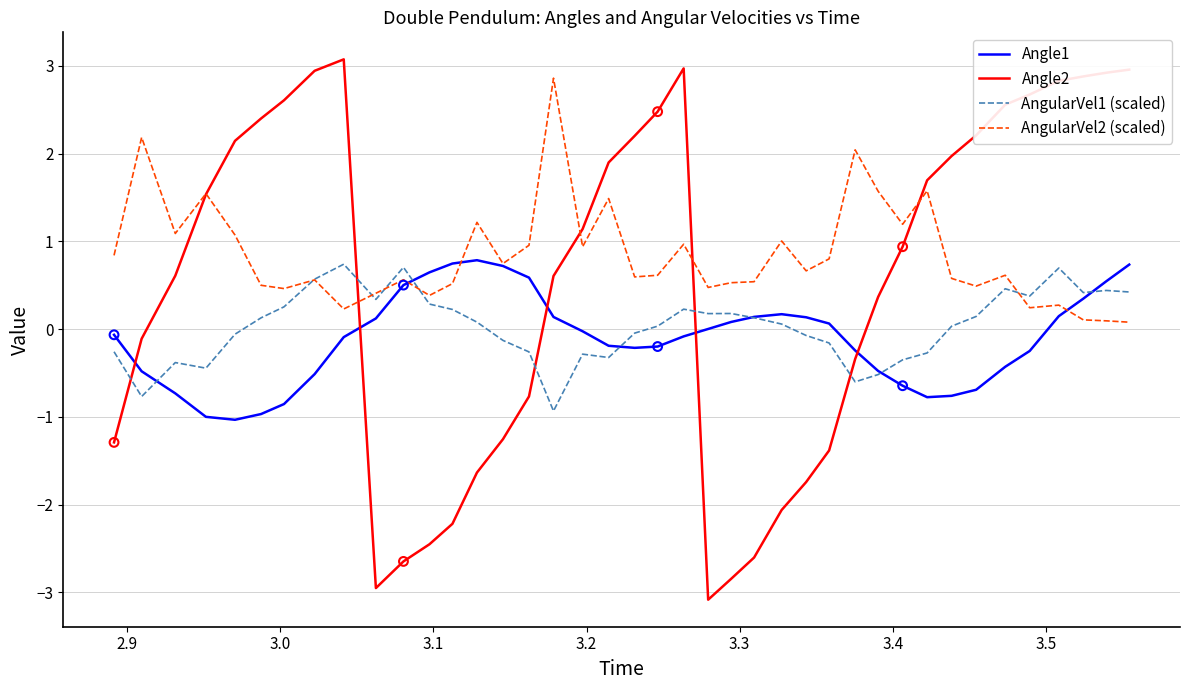

Which series has the largest total across all categories?

AngularVel2 (scaled)